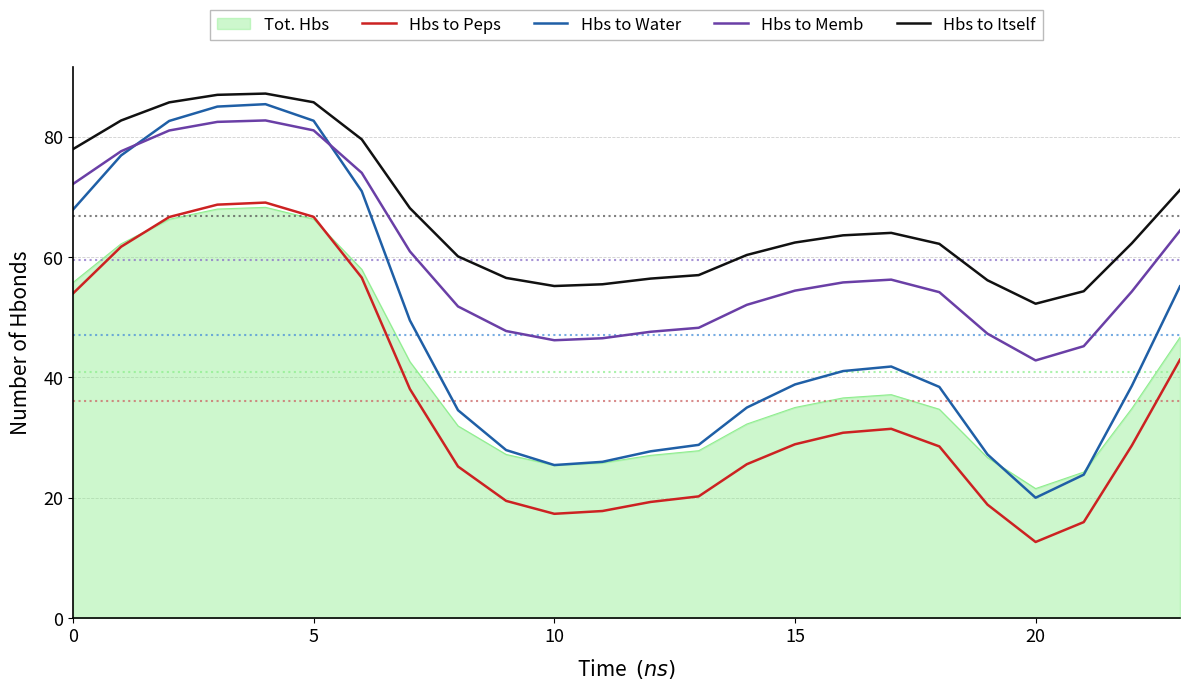

Which series has the largest total across all categories?

Hbs to Itself